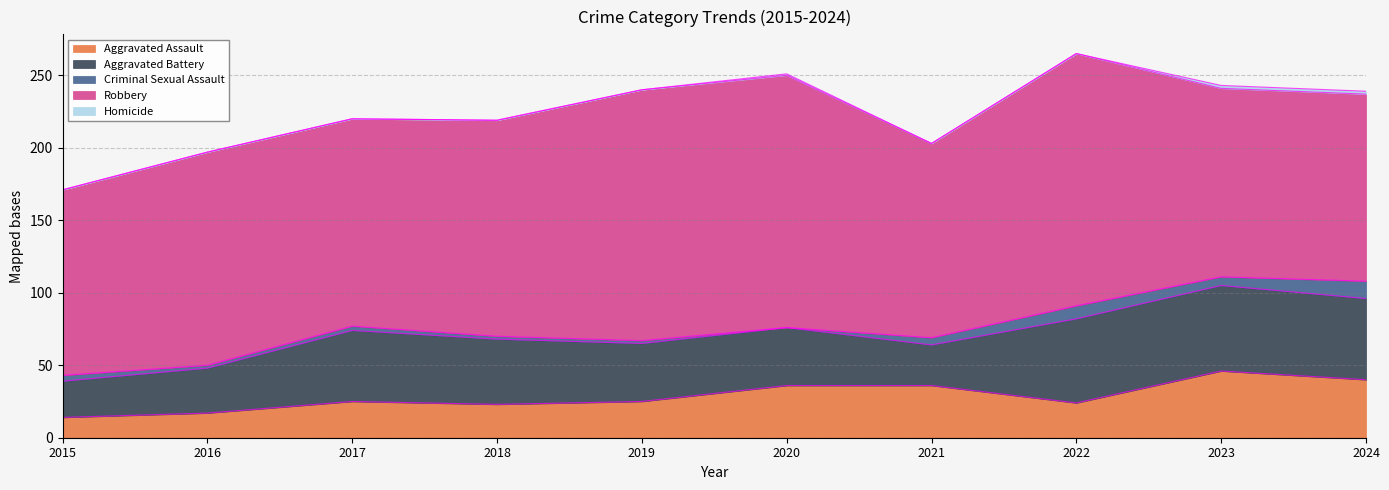

What is the spread (max minus min) of values at 2021?

134